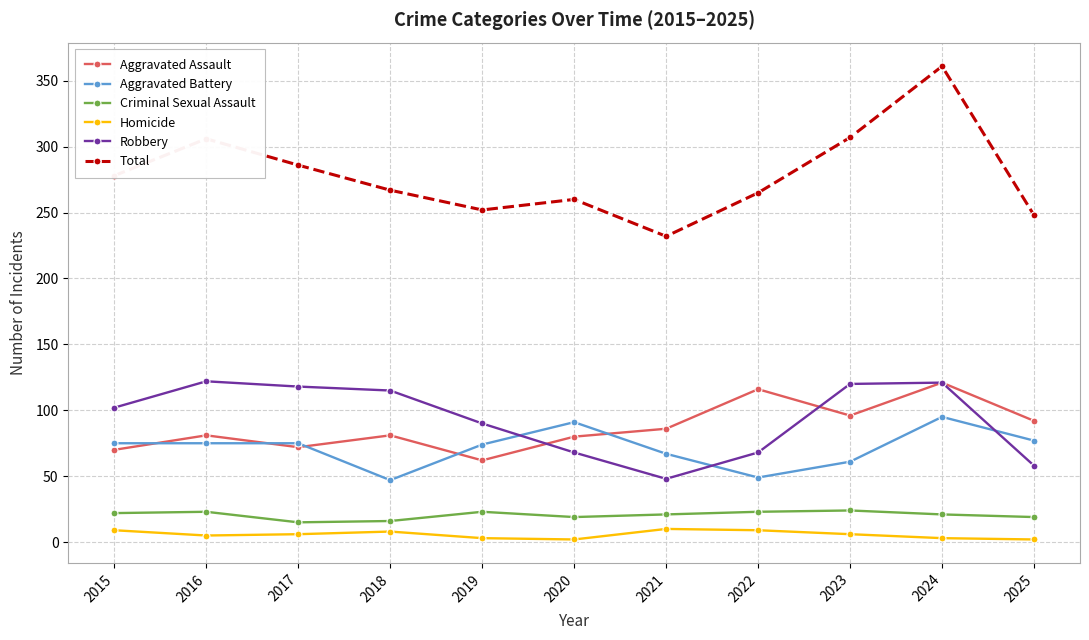

The value of Homicide at 2024 is 3. True or false?

True